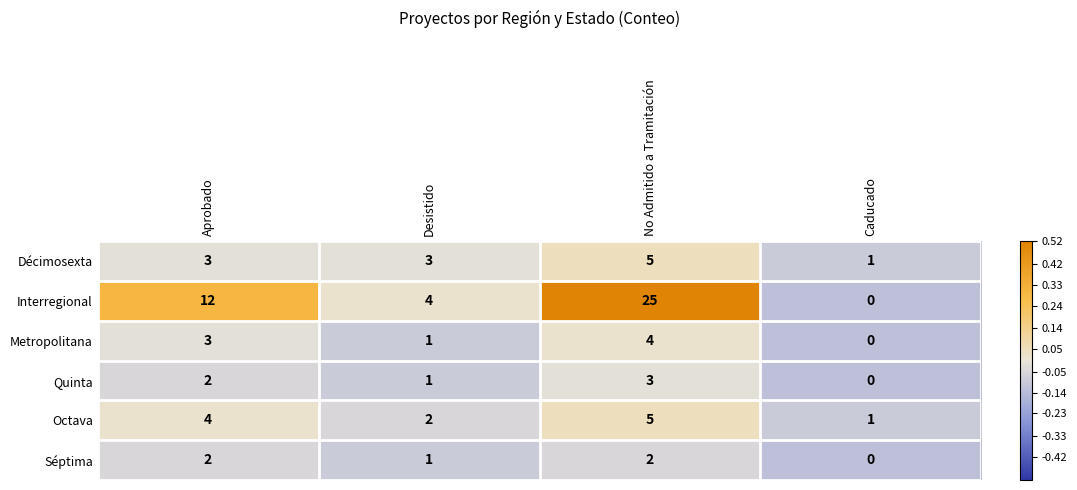

Is it true that Quinta equals 2 at Caducado?

False